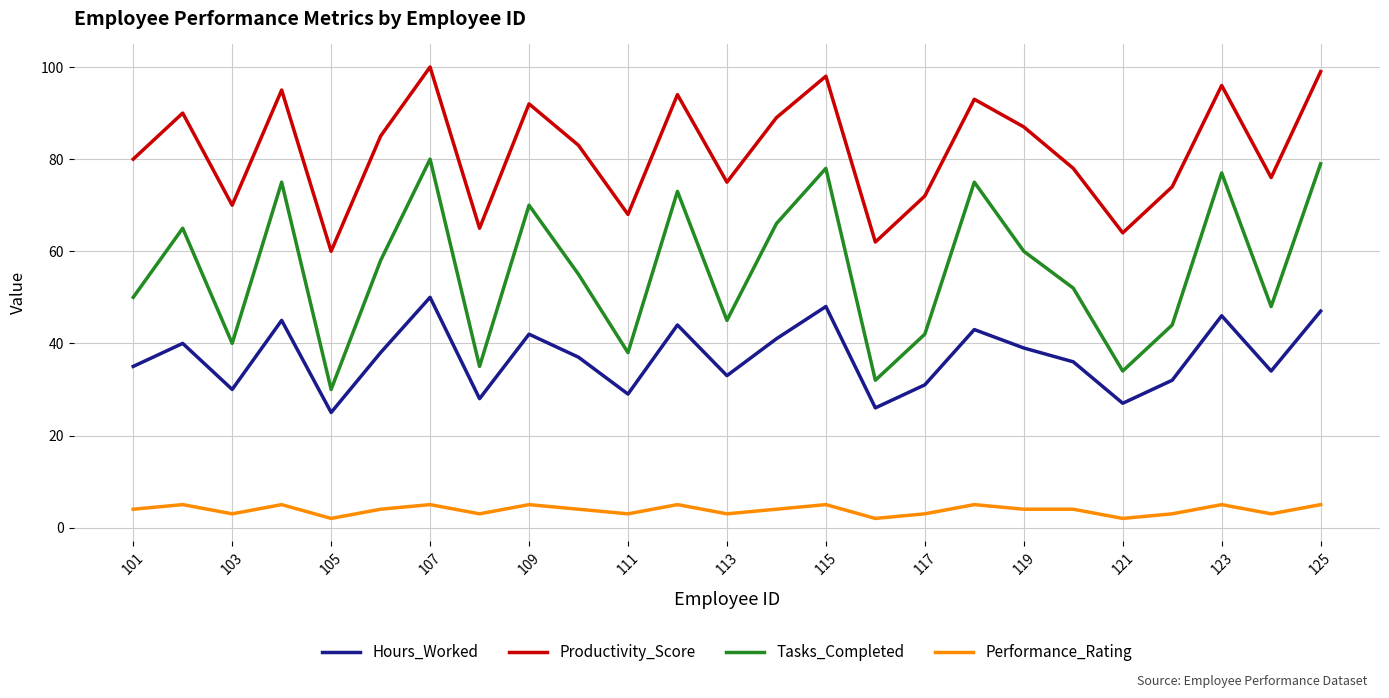

True or false: Hours_Worked and Tasks_Completed cross at least once.

False